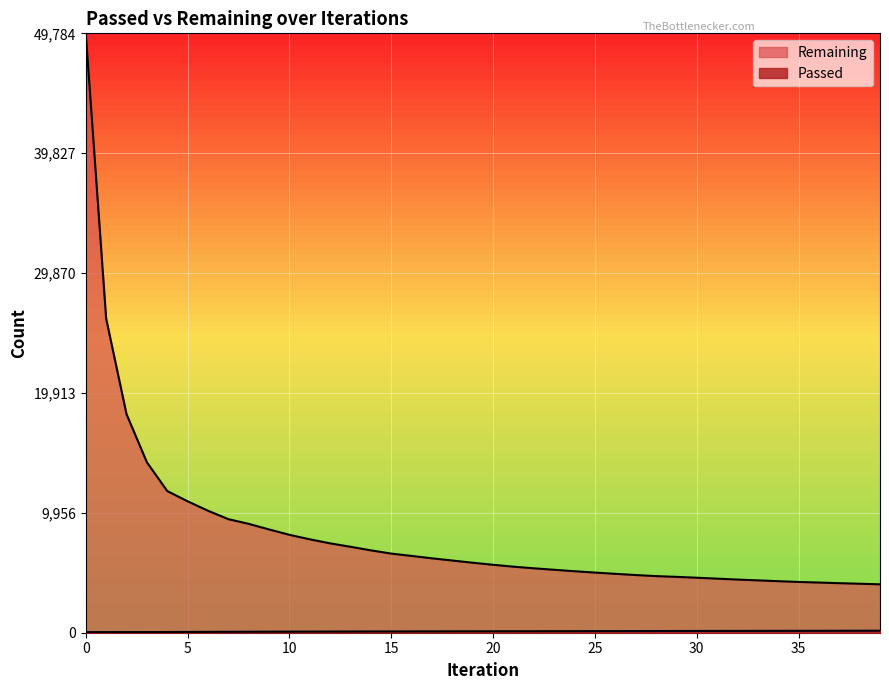

True or false: Passed has more than 0 interior local peaks.

False